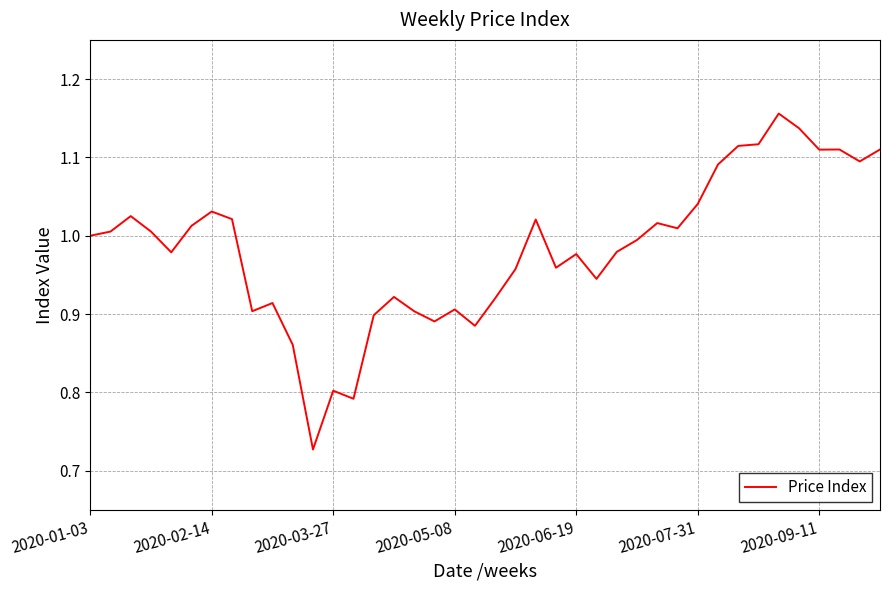

How many series are shown in this chart?

1